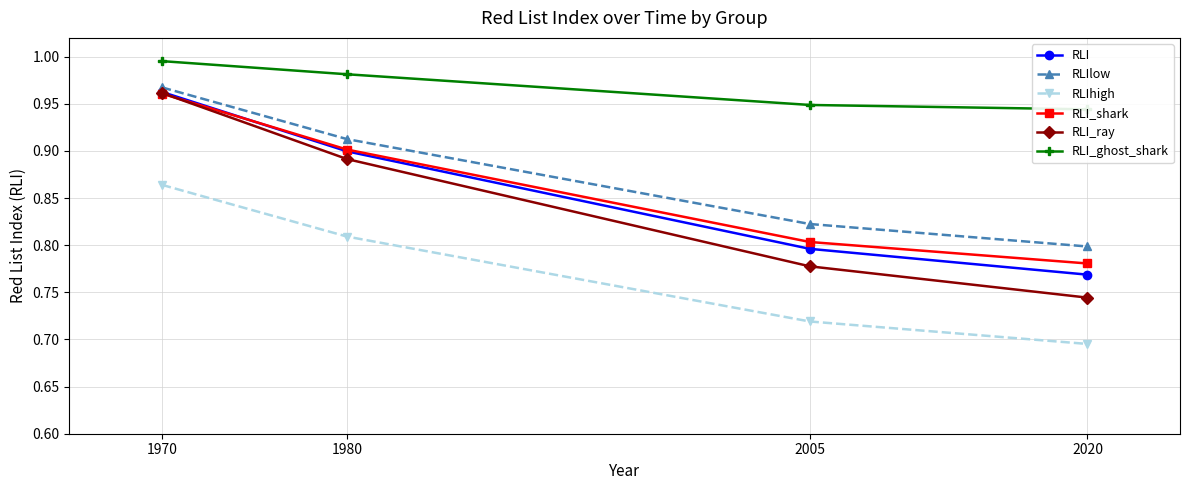

Reading left to right, transcribe all the data shown in this chart.

RLI: 1970=1.0	1980=0.9	2005=0.8	2020=0.8
RLIlow: 1970=1.0	1980=0.9	2005=0.8	2020=0.8
RLIhigh: 1970=0.9	1980=0.8	2005=0.7	2020=0.7
RLI_shark: 1970=1.0	1980=0.9	2005=0.8	2020=0.8
RLI_ray: 1970=1.0	1980=0.9	2005=0.8	2020=0.7
RLI_ghost_shark: 1970=1.0	1980=1.0	2005=0.9	2020=0.9